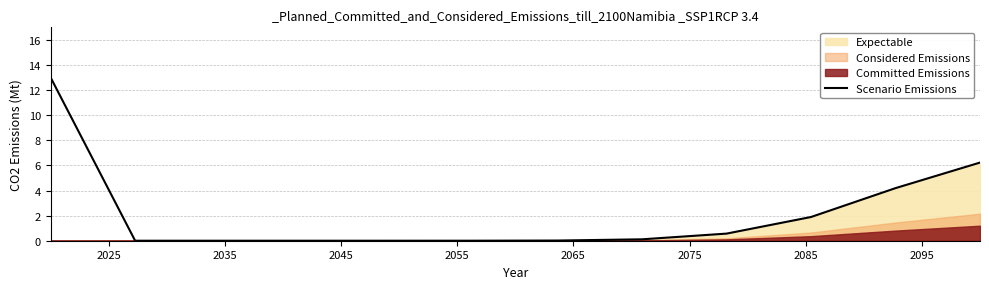

True or false: the data shows 0.0 at 2085.

False